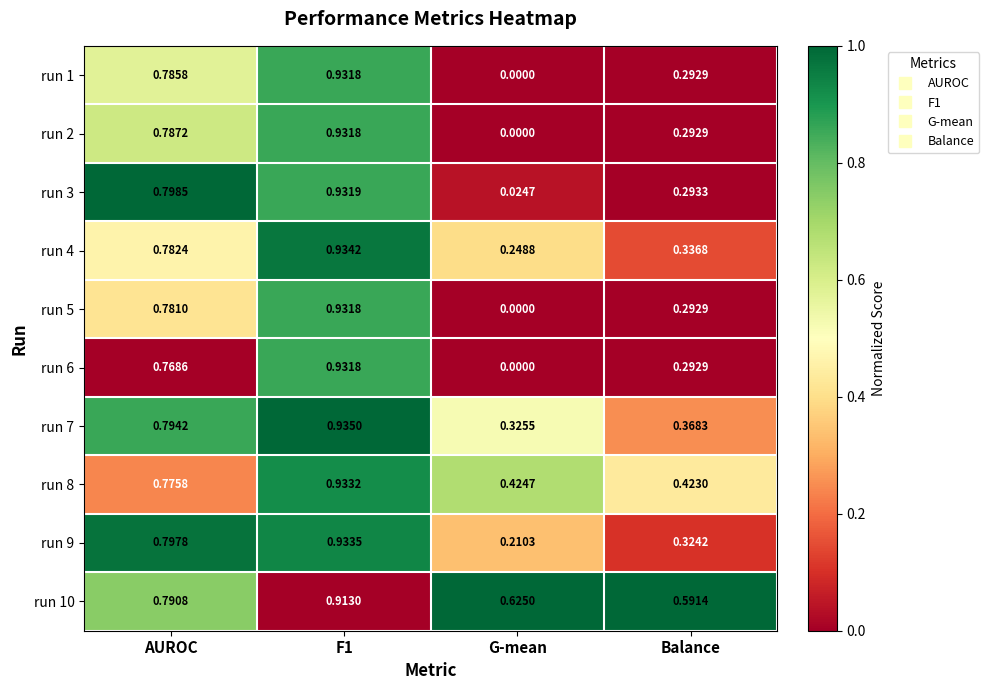

Where is run 9 nearest to the value 0?

G-mean